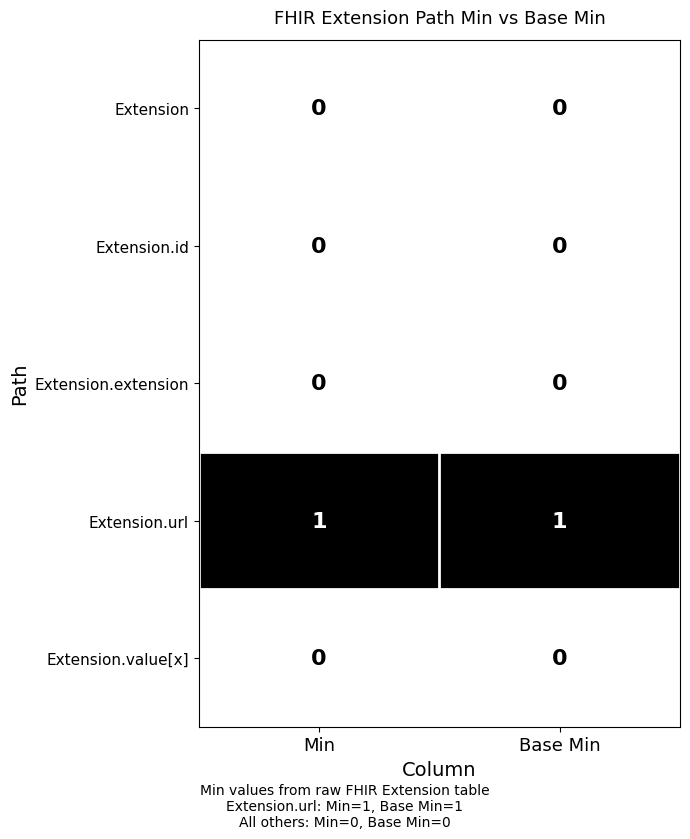

Is the value of Extension at Min greater than the value of Extension.url at Base Min?

No